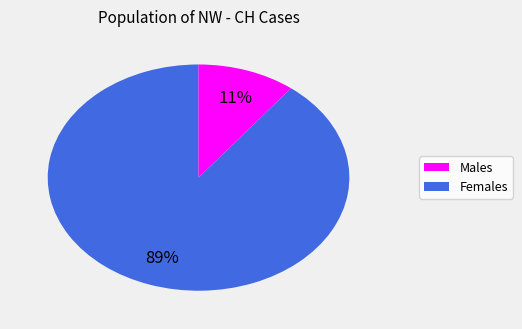

To the nearest percent, what is the average slice percentage?

50%